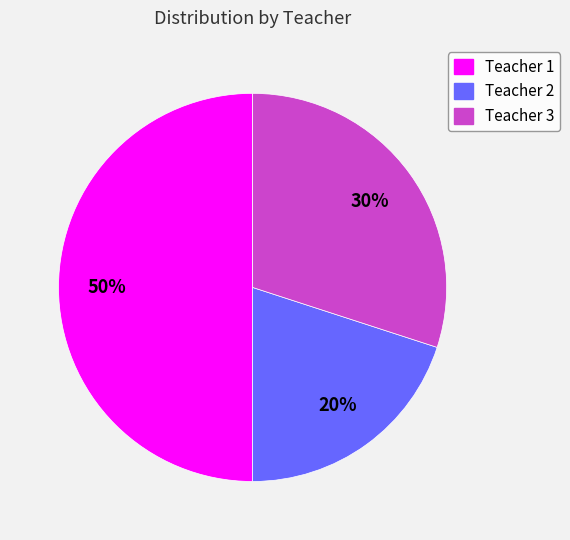

What percentage is the Teacher 3 slice, to the nearest percent?

30%